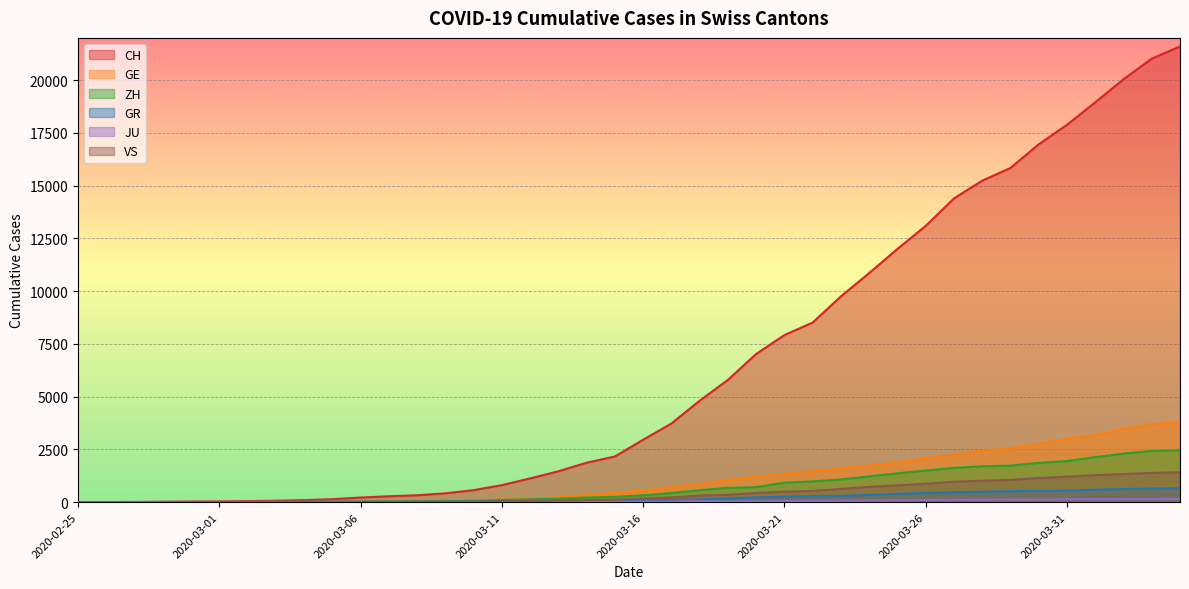

What is the total value across all series at 2020-03-05?

208